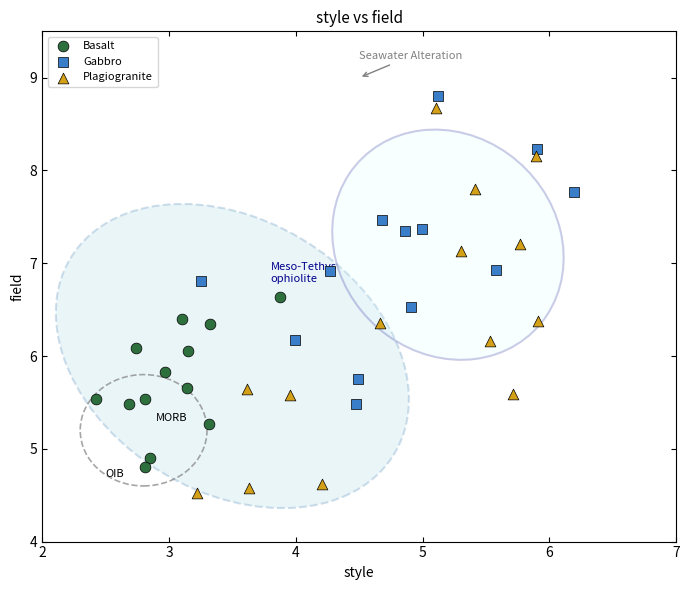

Which series reaches the minimum Y coordinate?

Plagiogranite